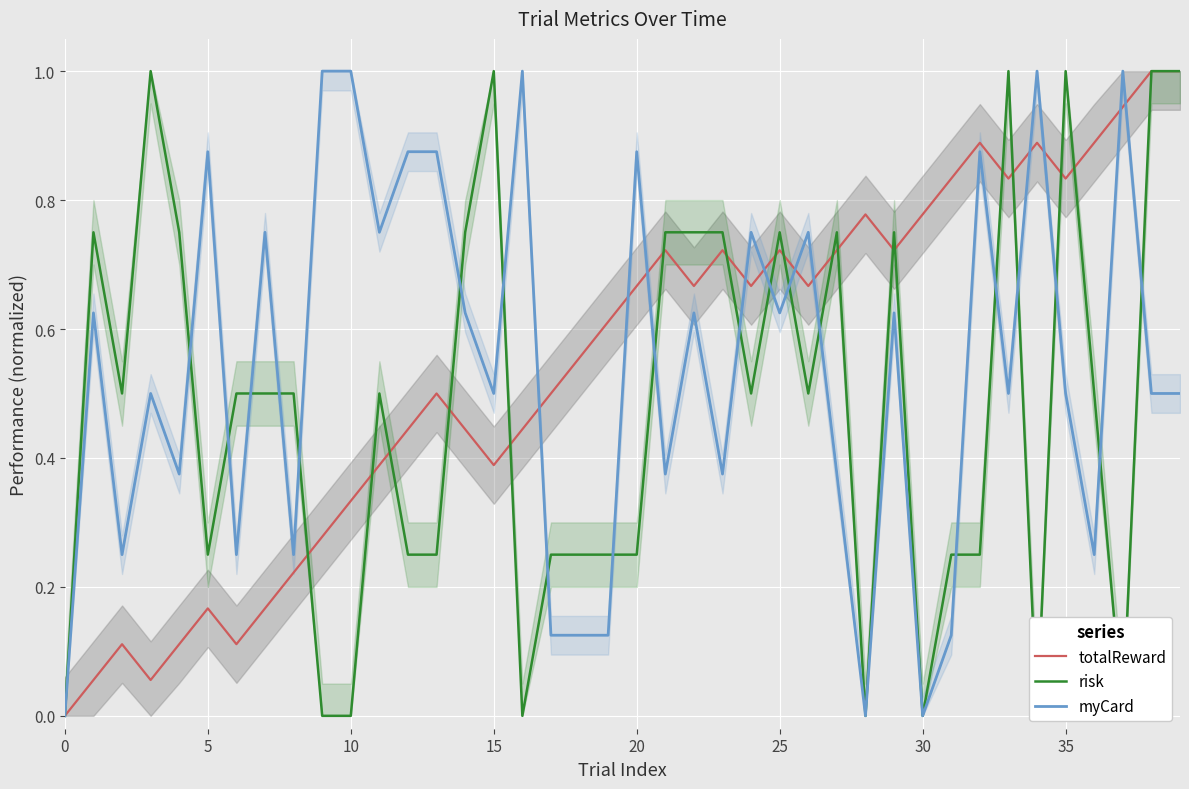

What is the highest value of the myCard series?

1.0